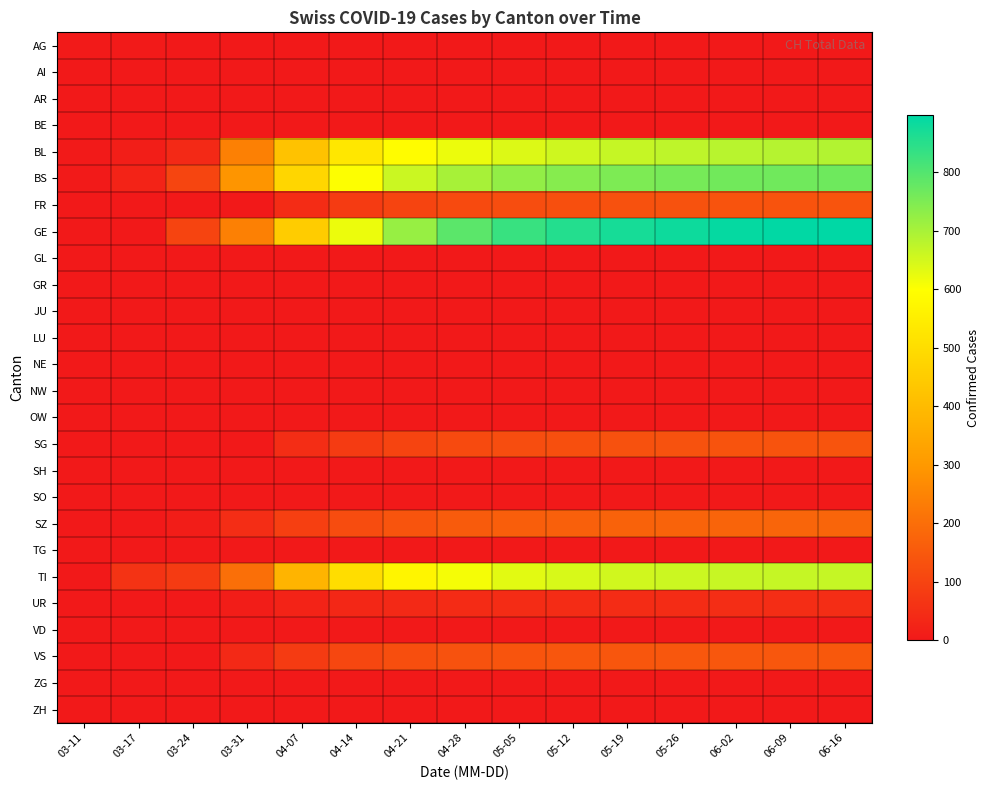

What is the total value across all series at 06-09?

3660